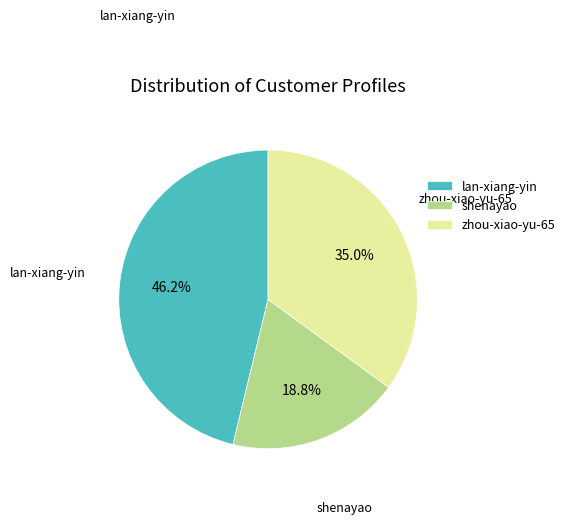

How many slices are in this pie chart?

3